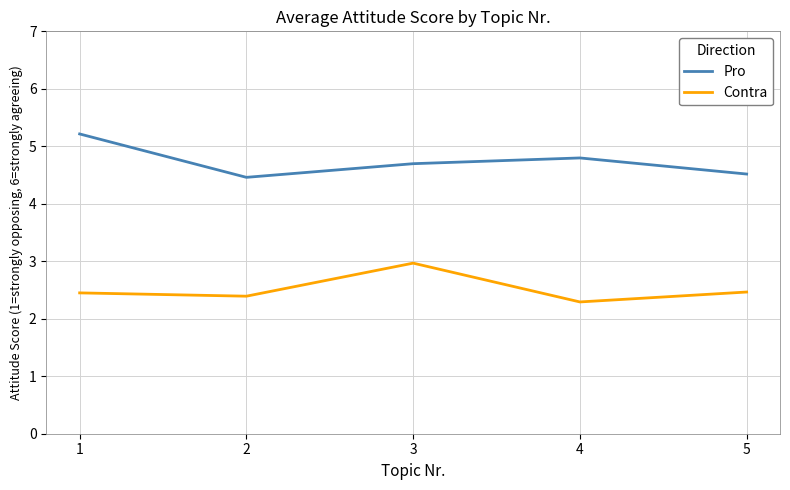

Is it true that Pro equals 2.0 at 5?

False